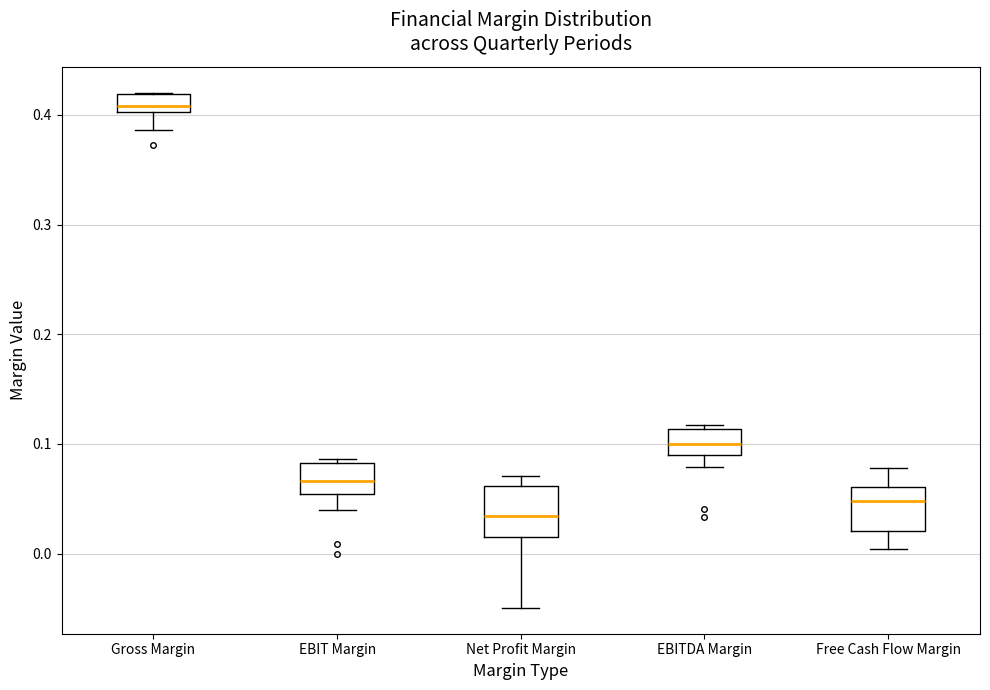

Where is the lower edge of the box for EBITDA Margin on the y-axis? The values are not printed on the chart, so give them approximately, as read against the axis.

0.09